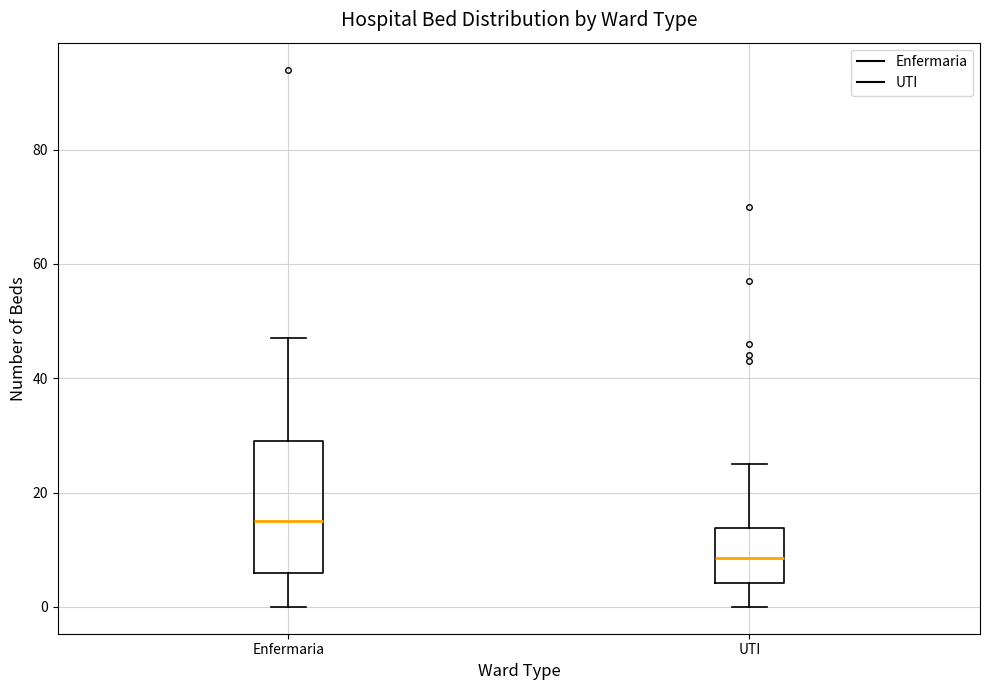

Where does the upper whisker of the box for UTI end on the y-axis? The values are not printed on the chart, so give them approximately, as read against the axis.

26